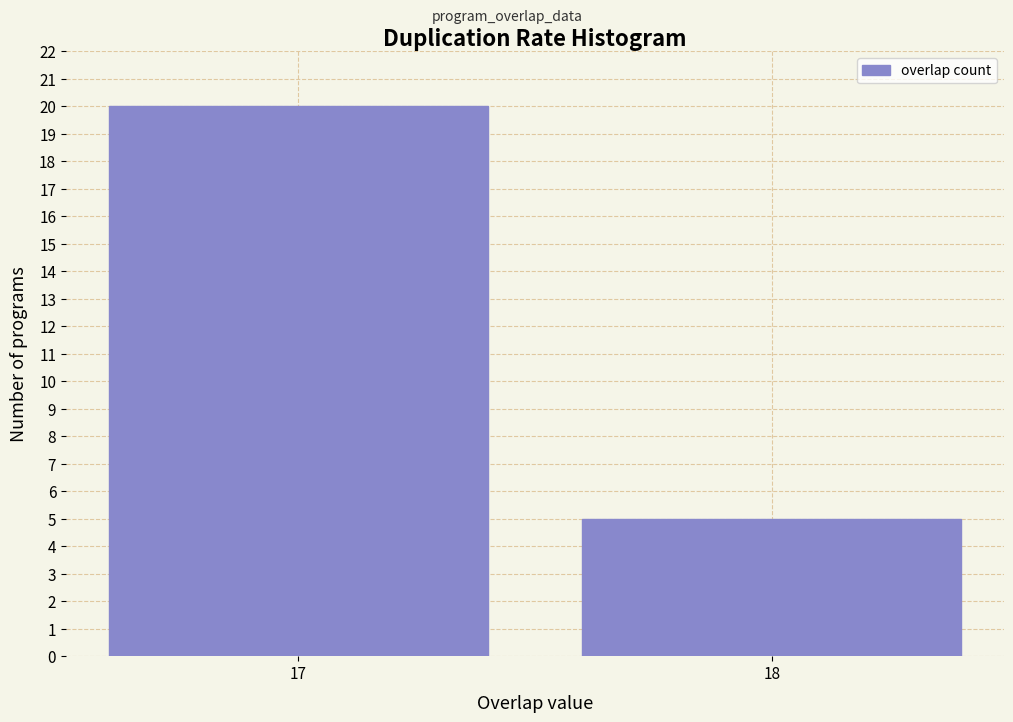

Reading left to right, list all the values displayed in this chart.

20	5